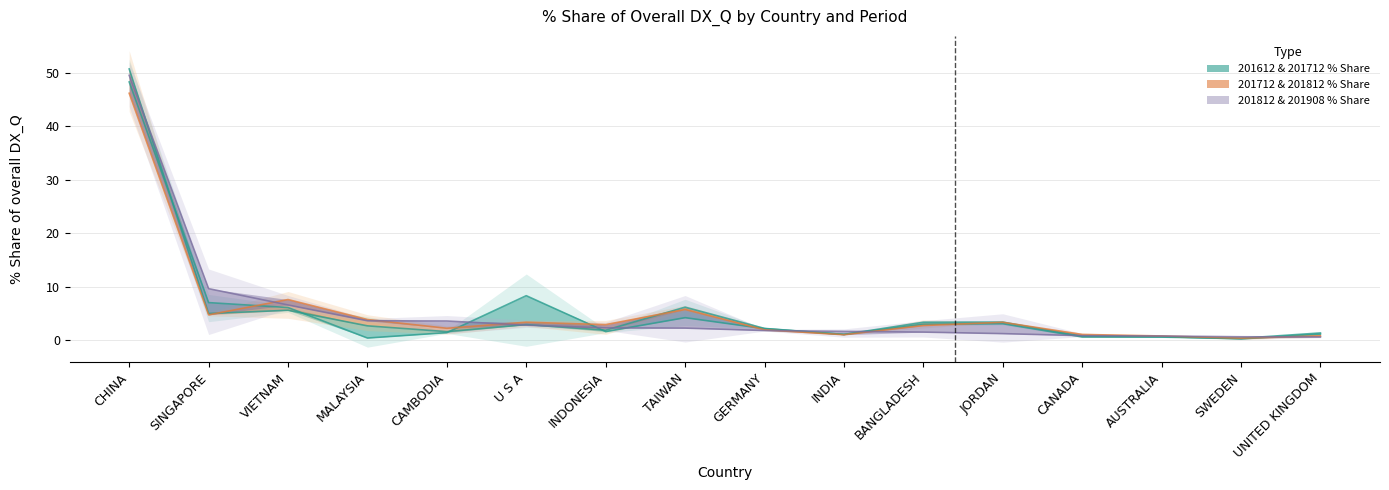

At how many categories does at least one series exceed 47?

1